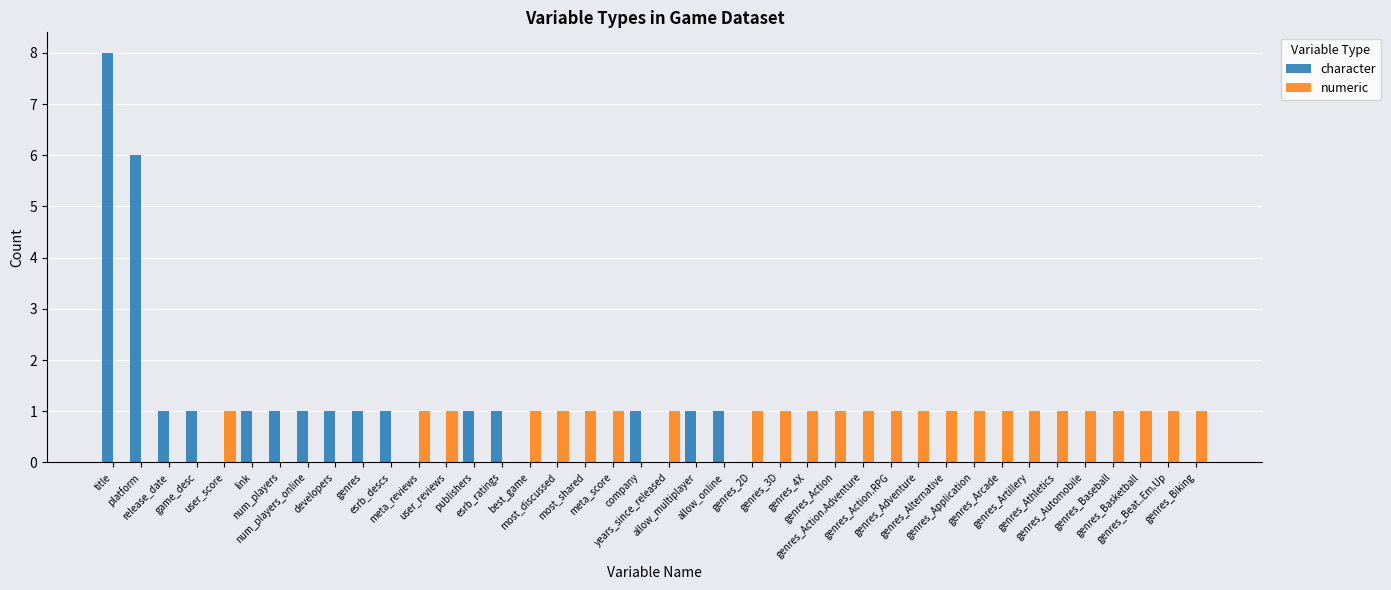

What are all the series names shown in the legend?

character, numeric